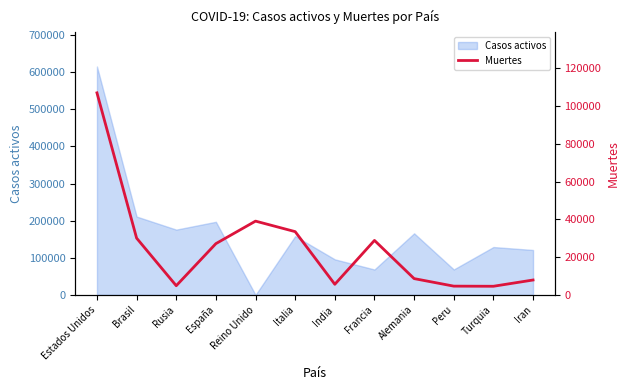

What is the smallest value displayed?

4563